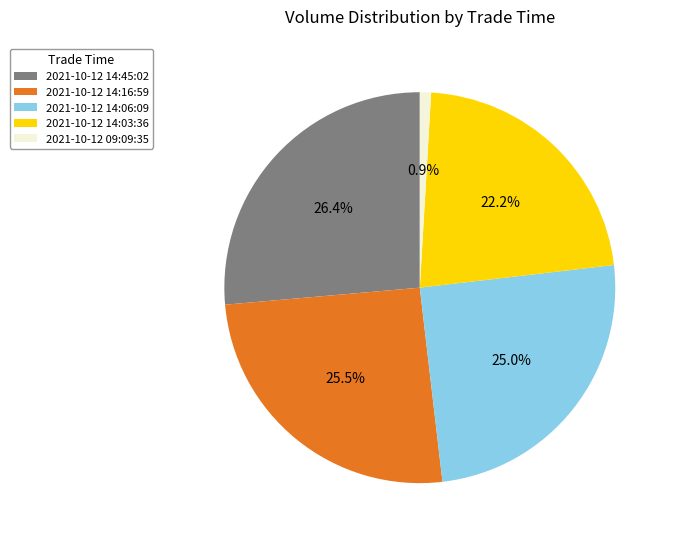

What is the smallest slice in the pie chart?

2021-10-12 09:09:35